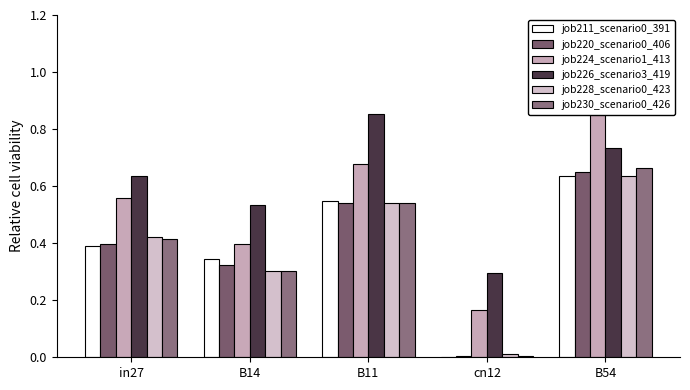

Rank the series by their maximum value, from lowest to highest.

job211_scenario0_391, job228_scenario0_423, job220_scenario0_406, job230_scenario0_426, job224_scenario1_413, job226_scenario3_419